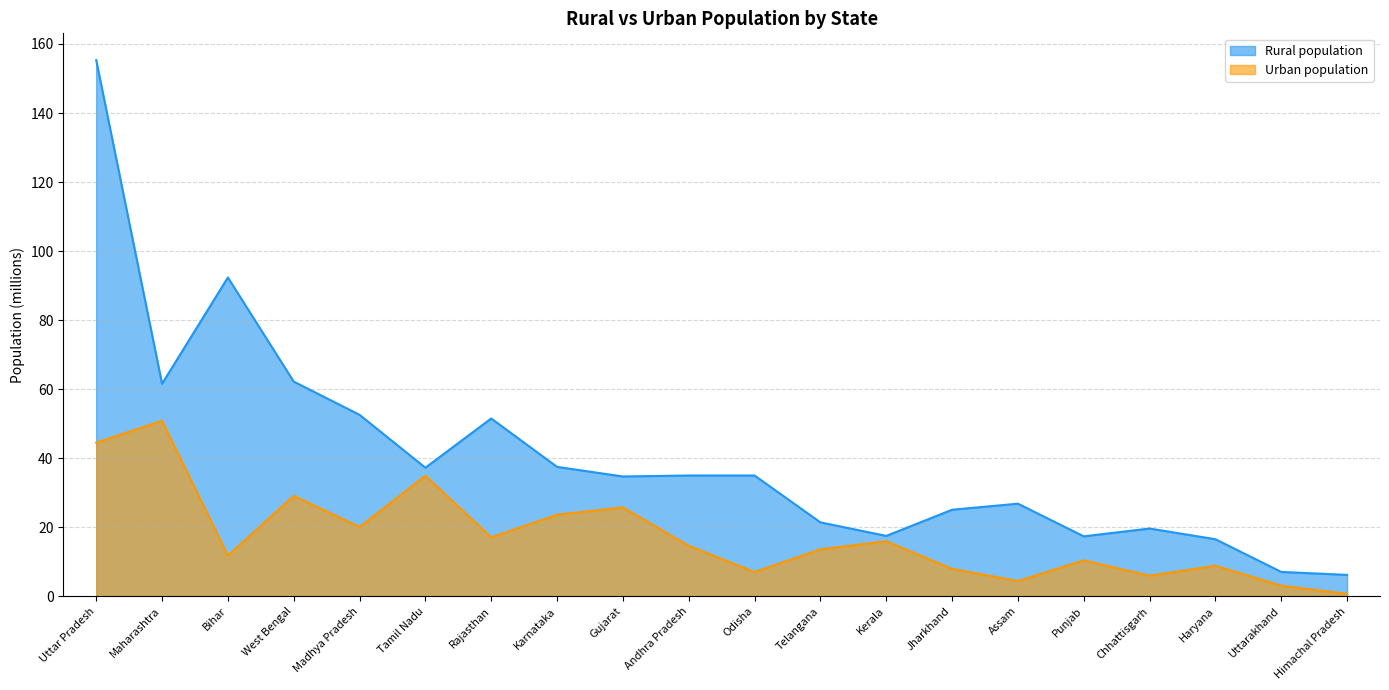

Reading right to left, extract all data points from this chart.

Rural population: 6.2	7.0	16.5	19.6	17.3	26.8	25.1	17.5	21.4	35.0	35.0	34.7	37.5	51.5	37.2	52.6	62.2	92.3	61.6	155.3
Urban population: 0.7	3.0	8.8	5.9	10.4	4.4	7.9	15.9	13.6	7.0	14.6	25.7	23.6	17.0	34.9	20.1	29.1	11.8	50.8	44.5